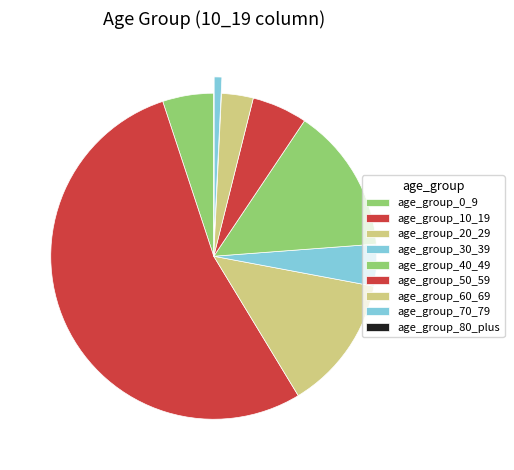

Which category accounts for the majority?

age_group_10_19